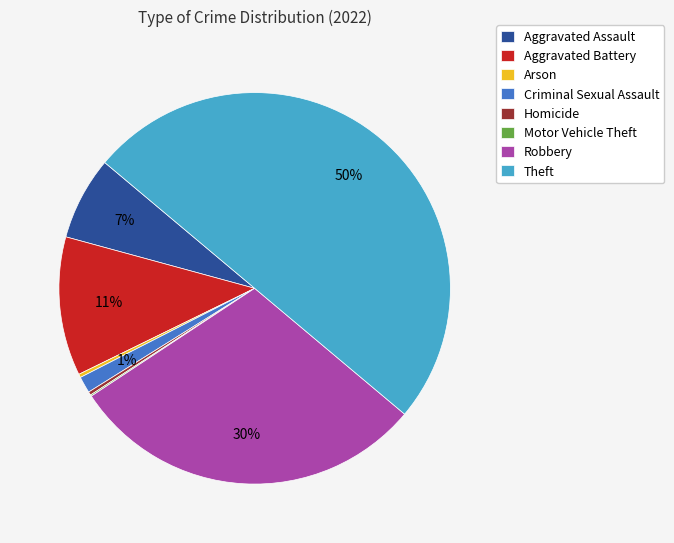

True or false: Robbery accounts for 30% of the total.

True